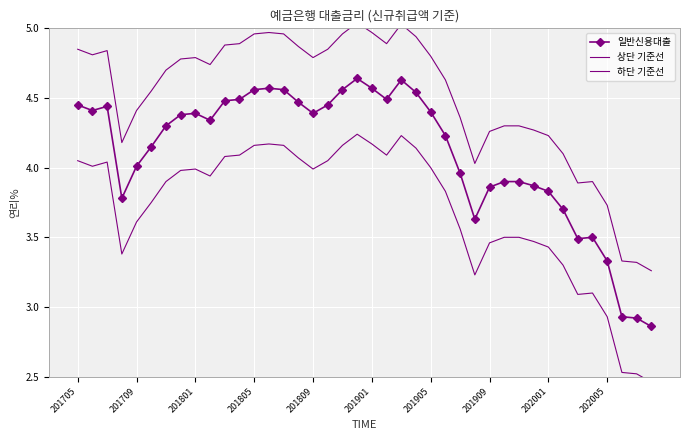

True or false: 일반신용대출 and 하단 기준선 intersect in this chart.

False